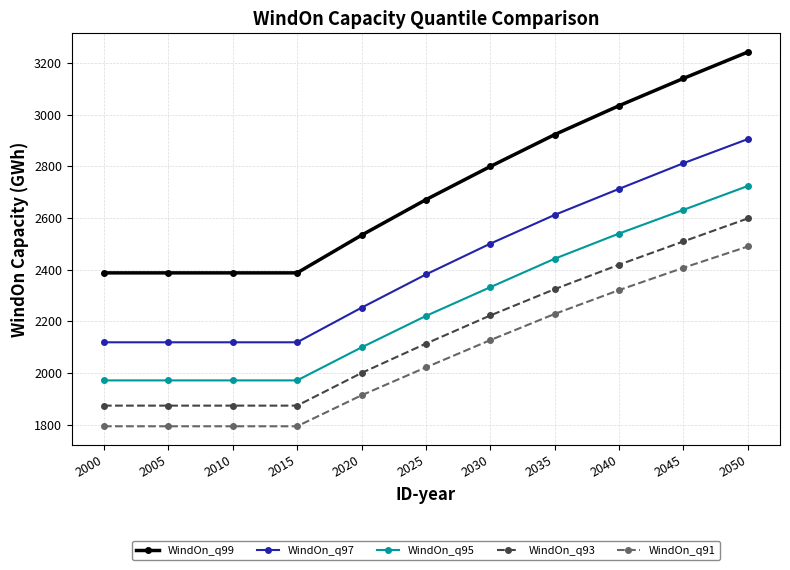

What is the lowest value of the WindOn_q97 series?

2118.8